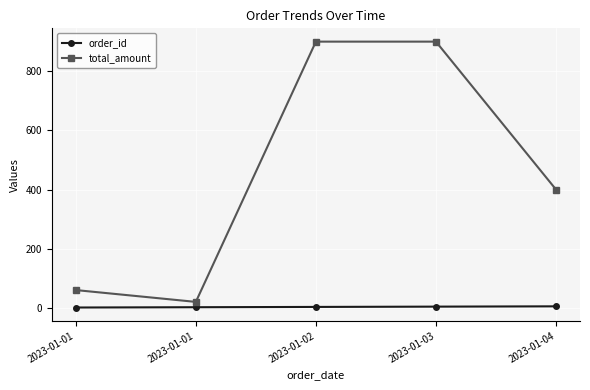

At how many categories does at least one series exceed 264?

3